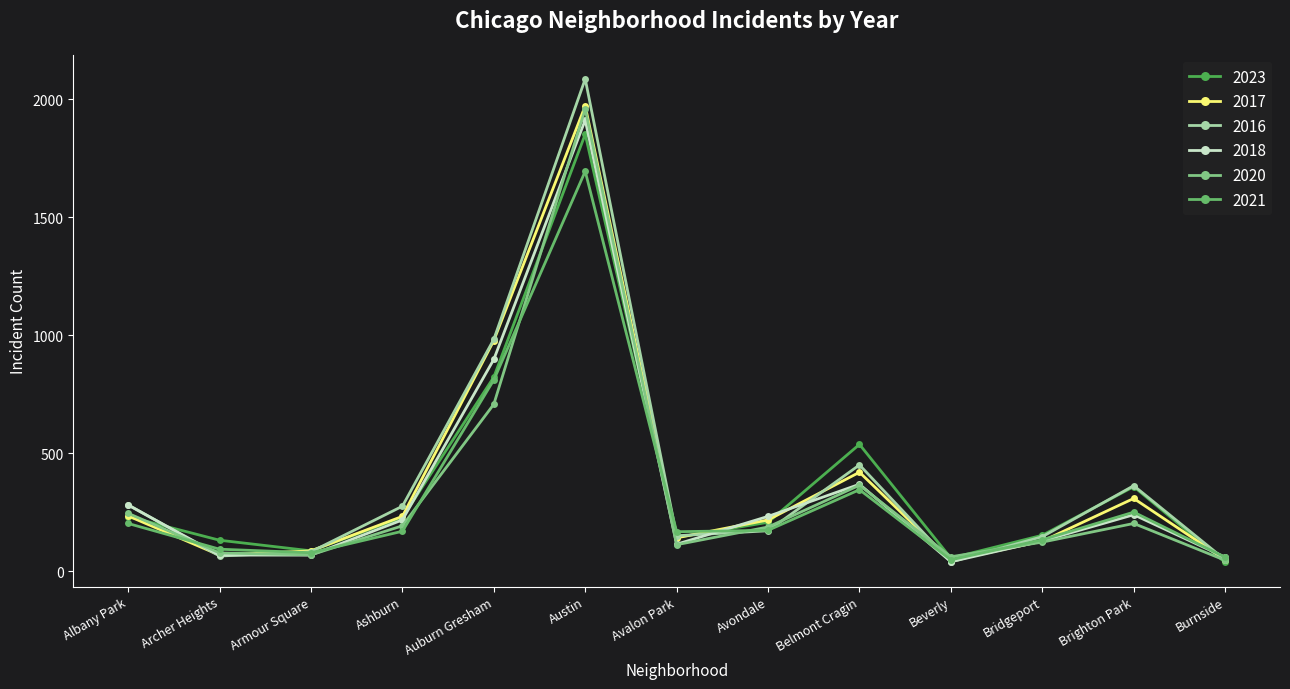

What is the difference between the second highest and minimum values in the 2016 series?

943